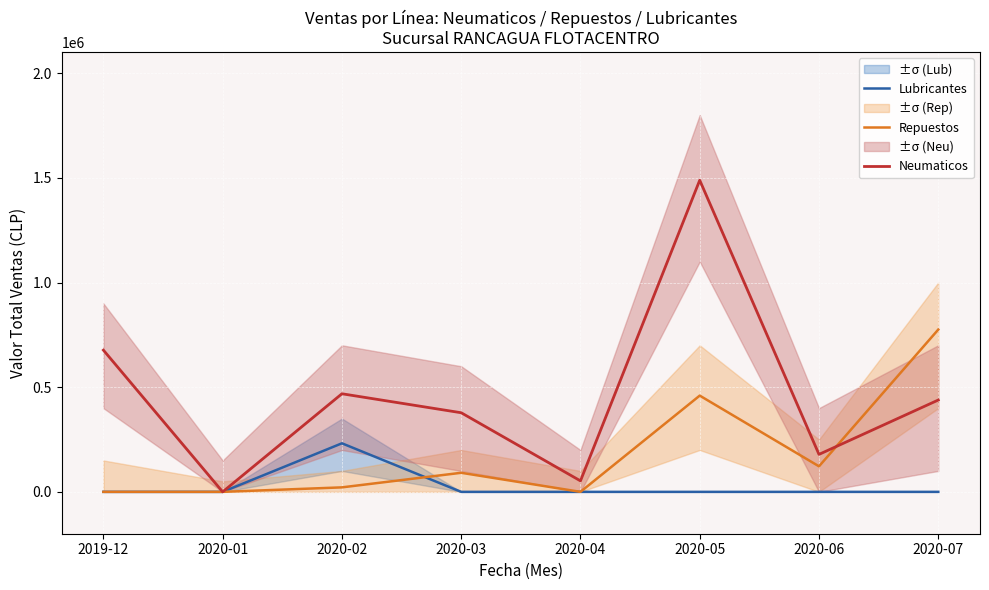

What is the label of the 6th point from the right?

2020-02